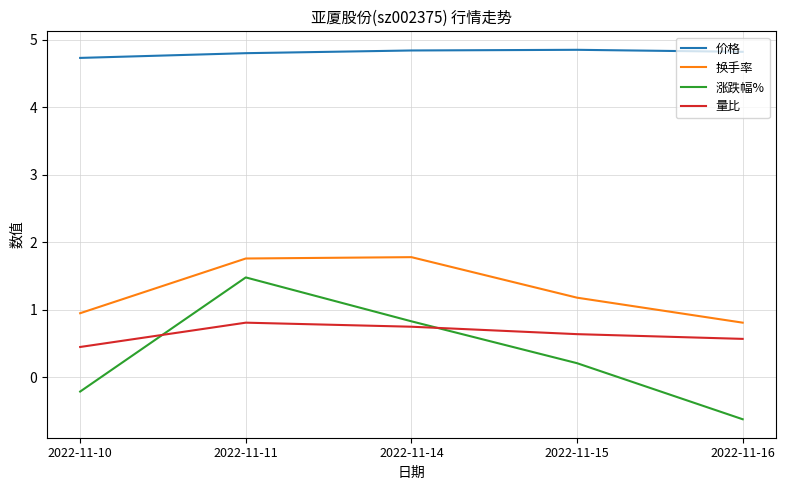

What is the average value of the 换手率 series?

1.3